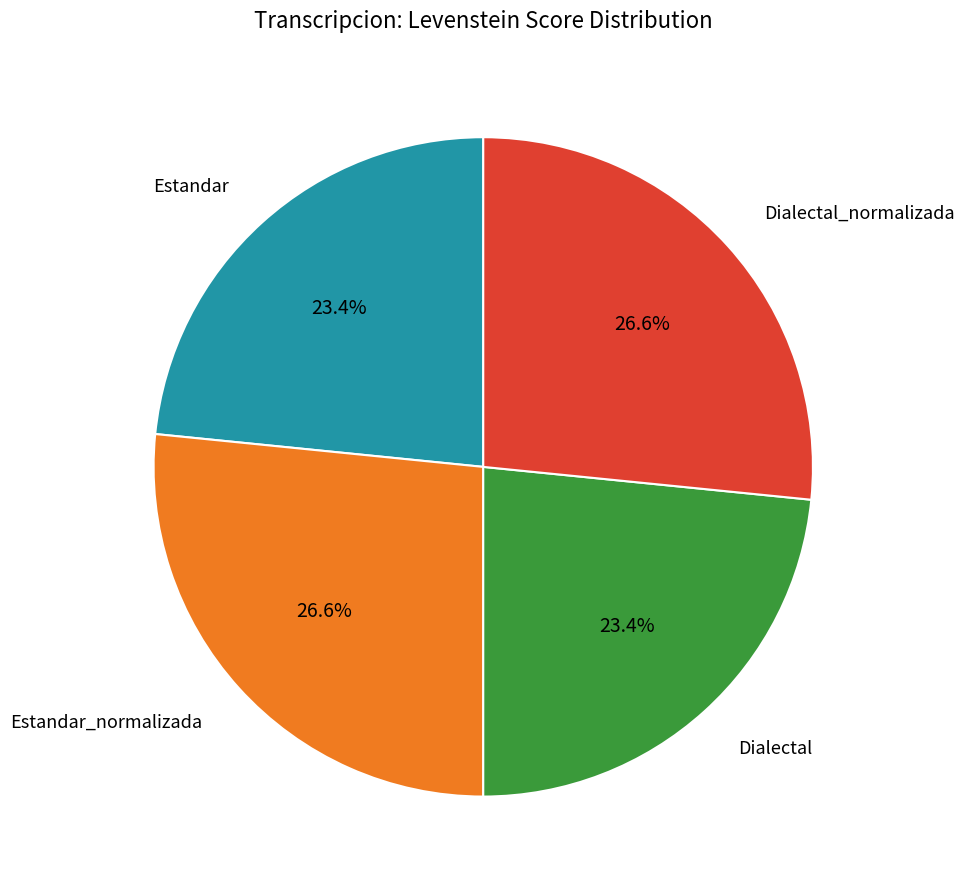

Count the number of slices in the pie.

4